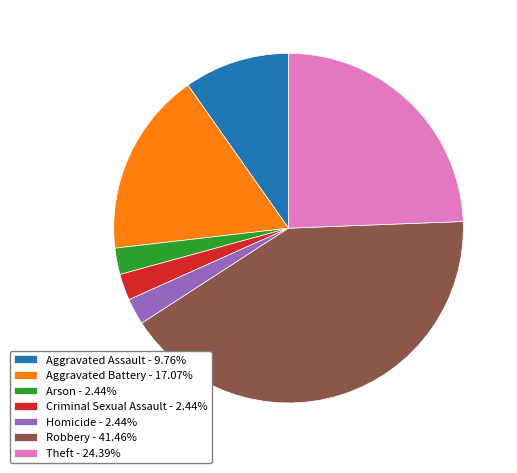

True or false: Aggravated Assault accounts for 10% of the total.

True